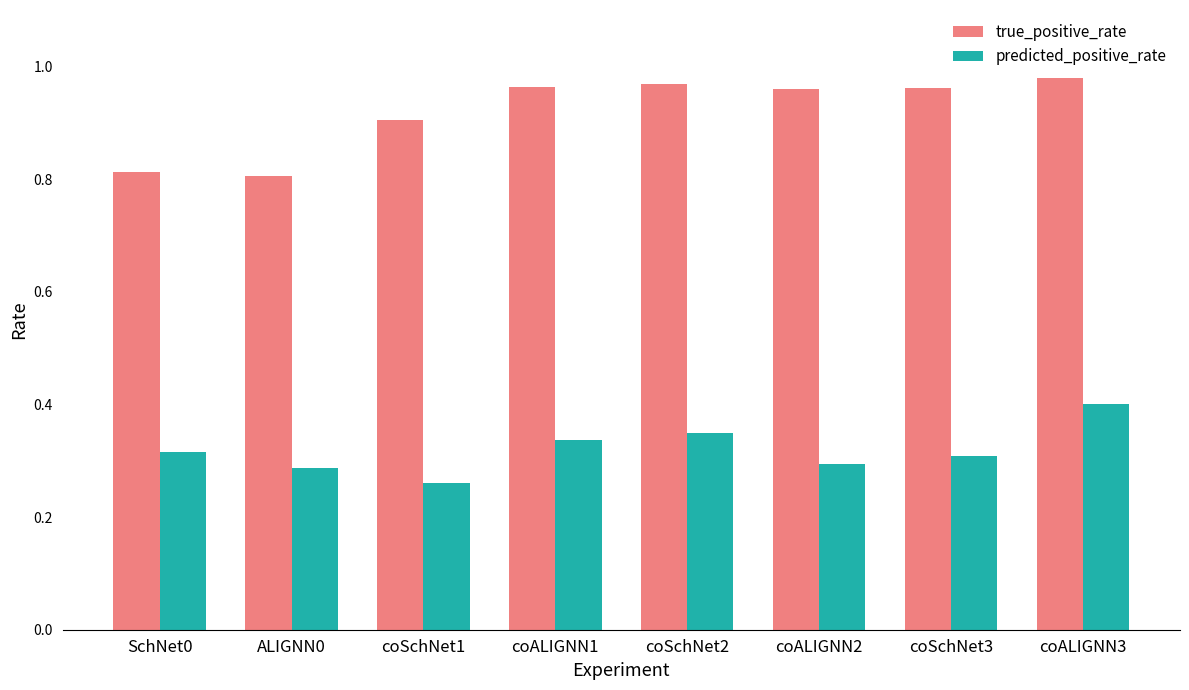

What is the average value of the true_positive_rate series?

0.9